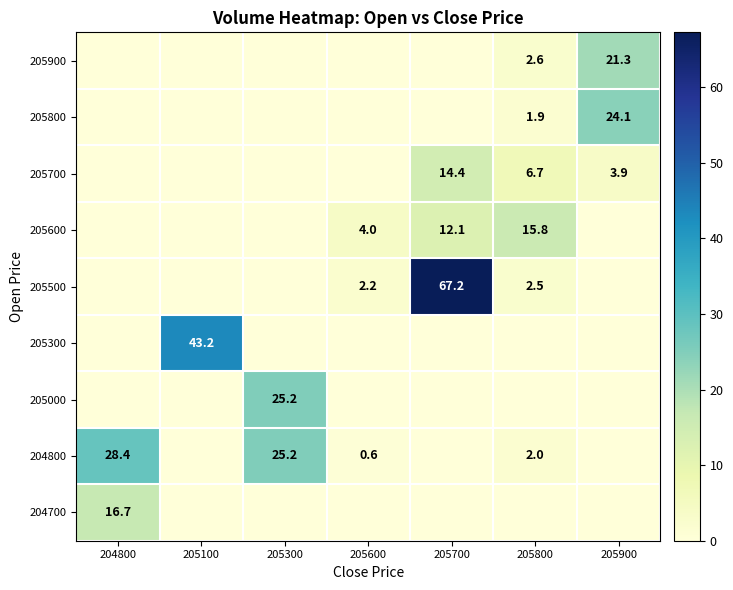

Is it true that 204800 equals 2.0 at 205800?

True